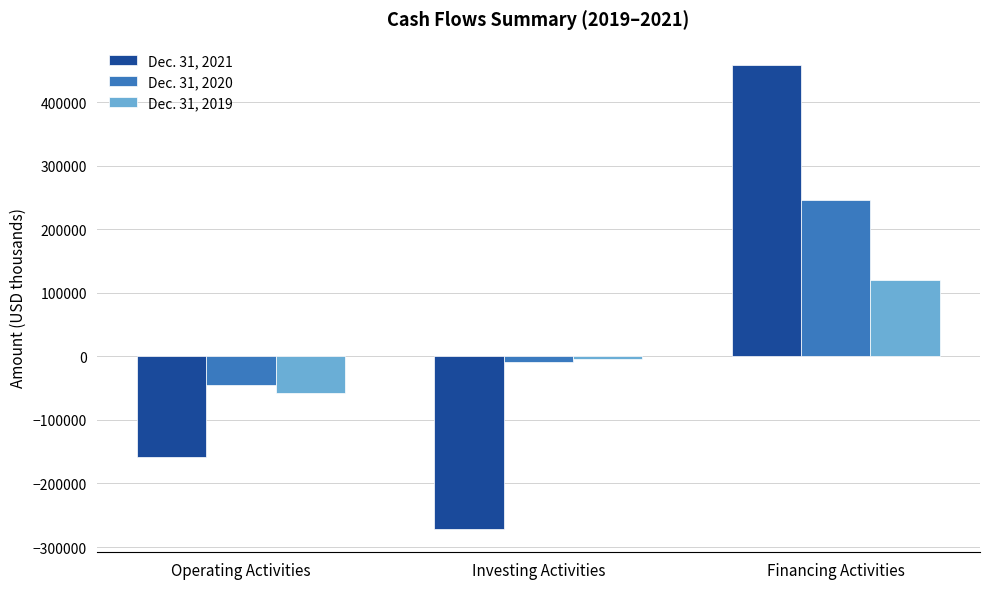

What is the sum of all Dec. 31, 2019 values?

59458